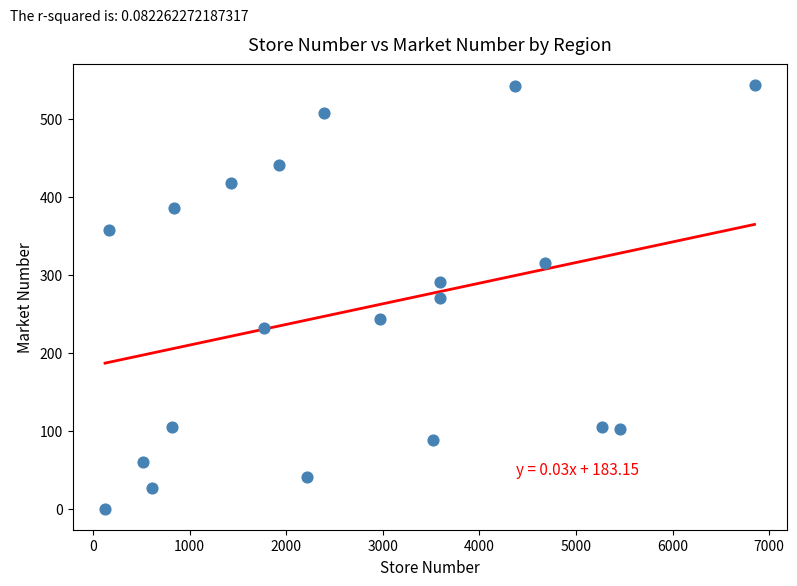

What is the range of Y values (max minus min)?

543